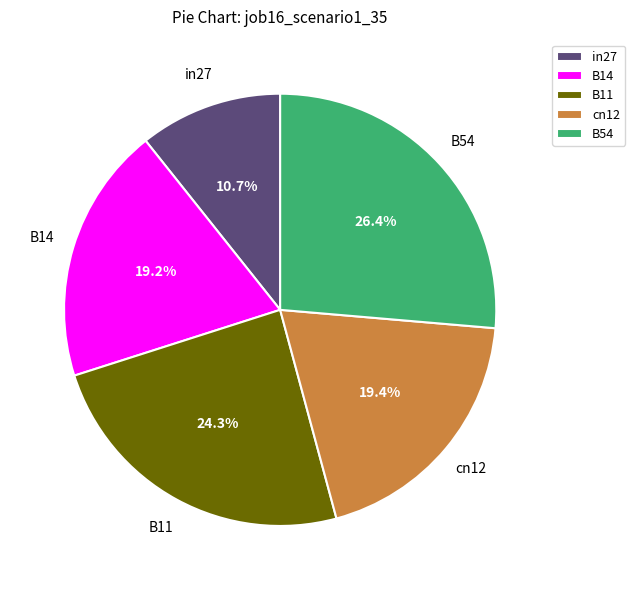

To the nearest percent, what percentage of the pie is in27?

11%